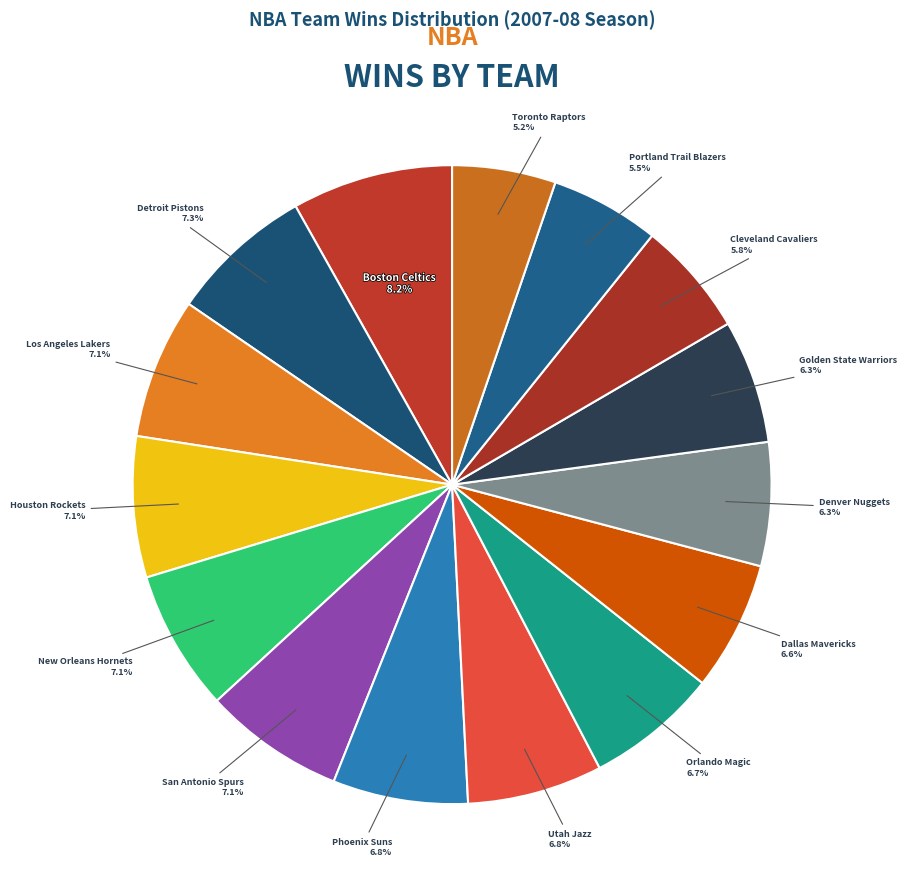

To the nearest percent, what is the difference between the Utah Jazz and Portland Trail Blazers slice percentages?

1%